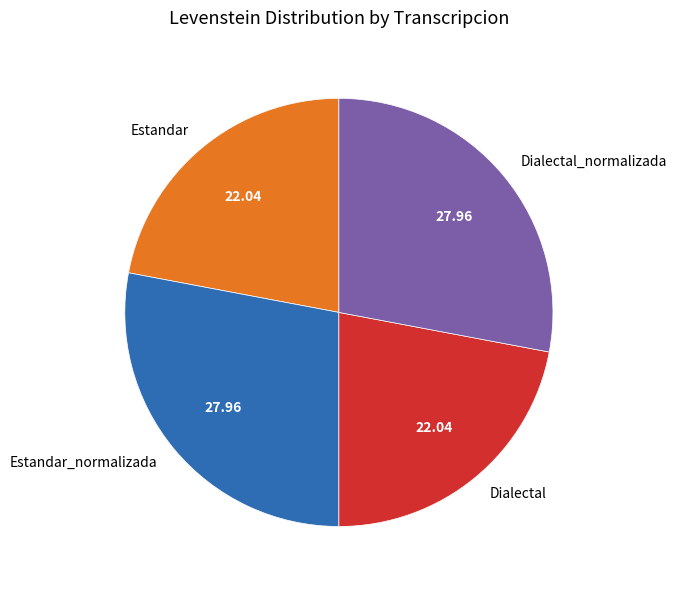

Is Dialectal the majority of the pie?

No